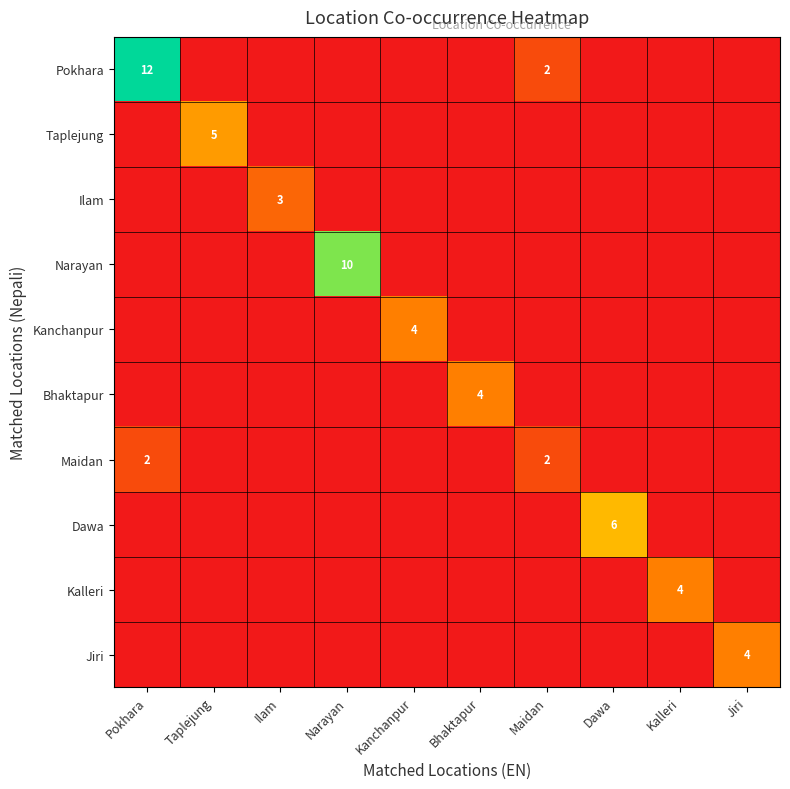

At which category does the chart reach its peak across all series?

Pokhara